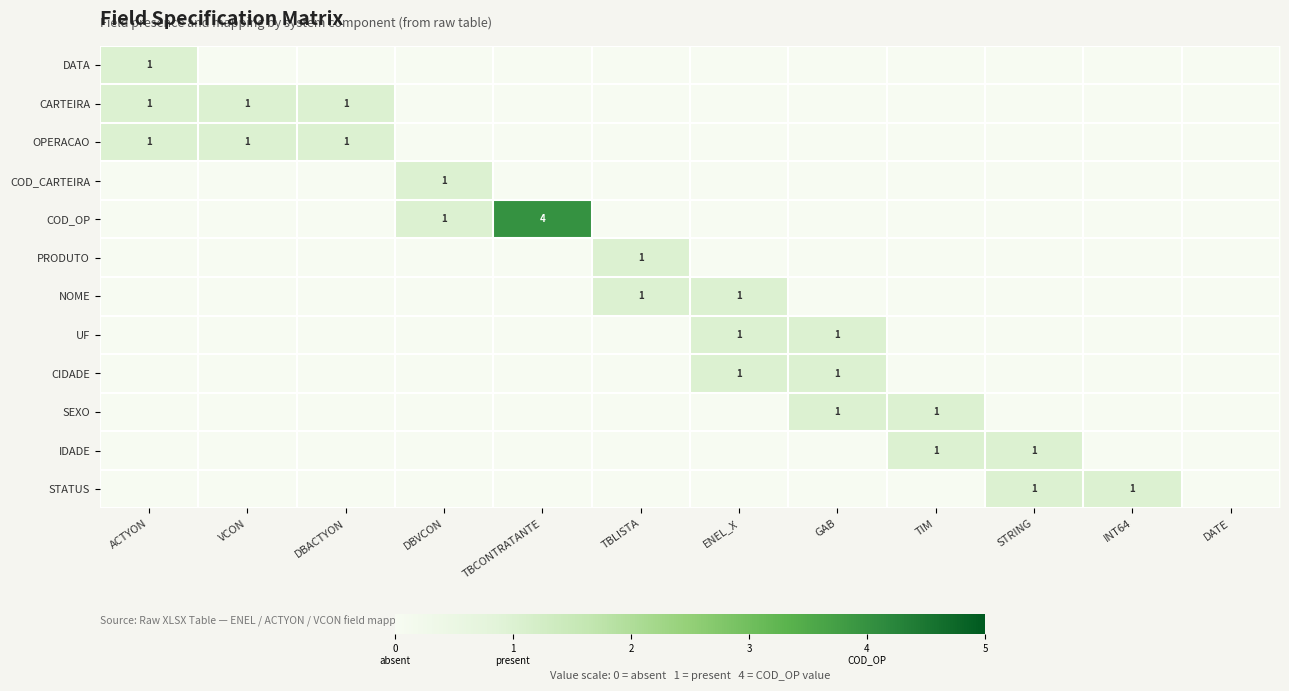

At which category does the chart reach its minimum across all series?

VCON